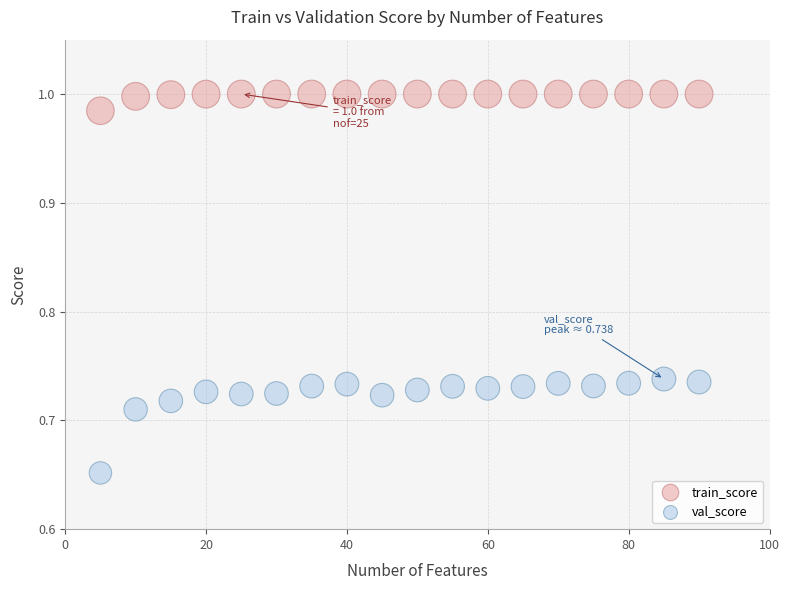

What is the X range (max minus min) for the scatter plot?

85.0